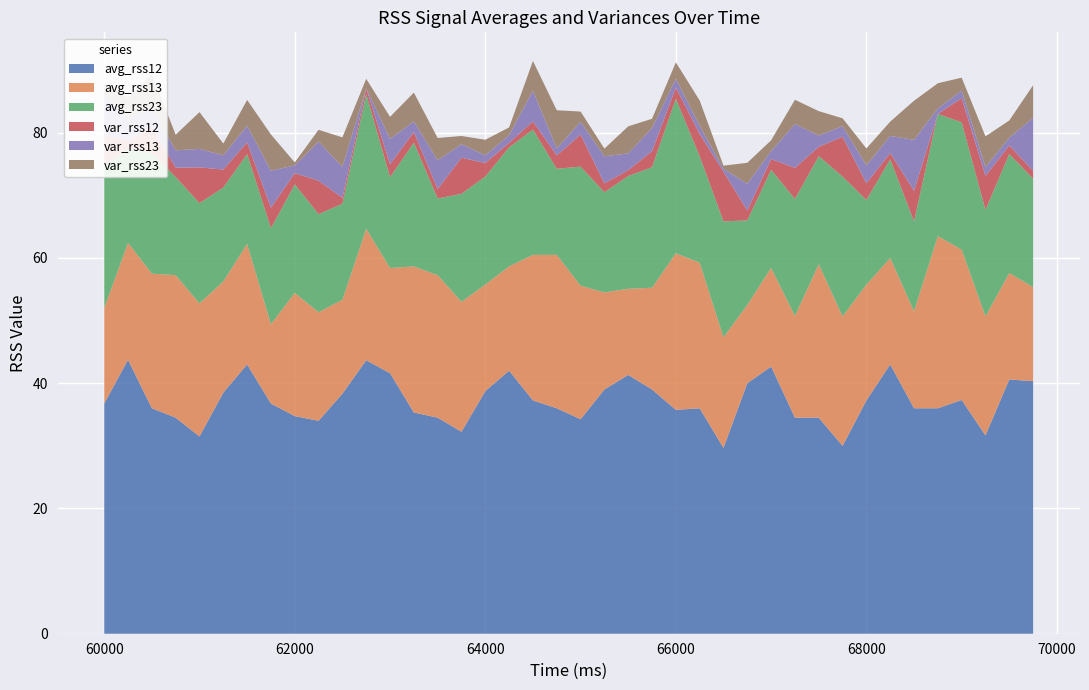

Reading left to right, list all the values displayed in this chart.

avg_rss12: 36.8	43.8	36.0	34.5	31.5	38.5	43.0	36.8	34.8	34.0	38.3	43.7	41.6	35.3	34.5	32.2	38.8	42.0	37.2	36.0	34.2	39.0	41.3	39.0	35.8	36.0	29.7	40.0	42.7	34.5	34.5	30.0	37.2	43.0	36.0	36.0	37.3	31.7	40.6	40.3
avg_rss13: 15.2	18.7	21.5	22.8	21.2	17.8	19.2	12.7	19.7	17.3	15.0	21.0	16.8	23.3	22.8	20.8	17.0	16.7	23.2	24.5	21.3	15.5	13.8	16.2	25.0	23.2	17.7	12.5	15.8	16.2	24.5	20.7	18.5	17.0	15.5	27.5	24.0	19.0	17.0	15.0
avg_rss23: 22.8	15.0	19.2	15.7	16.0	15.0	14.3	15.3	17.3	15.7	15.3	21.5	14.5	19.8	12.2	17.2	17.2	19.0	20.0	13.8	19.0	16.0	18.0	19.2	24.7	17.0	18.5	13.5	15.7	18.7	17.2	22.3	13.5	15.8	14.3	19.5	20.3	17.0	19.0	17.3
var_rss12: 4.8	1.3	4.2	1.5	5.7	2.9	1.9	3.3	1.8	5.3	0.9	0.9	2.1	1.7	1.5	5.8	2.2	0.7	1.3	2.1	5.1	1.4	0.9	2.5	1.8	3.5	7.9	1.6	1.7	5.0	1.5	6.4	2.7	1.0	4.9	0.0	3.9	5.4	1.4	1.2
var_rss13: 6.6	3.3	2.9	2.8	3.0	2.3	2.7	5.9	1.2	6.2	5.0	0.0	4.1	1.7	4.6	2.2	1.2	1.2	4.9	1.1	2.0	4.3	2.7	3.7	1.4	1.3	0.5	4.3	1.3	7.0	1.8	1.7	2.9	2.7	8.1	0.9	1.2	1.4	1.3	8.5
var_rss23: 1.8	3.6	5.5	2.5	5.9	1.9	4.1	5.8	0.5	1.9	4.7	1.5	3.5	4.6	3.6	1.3	2.5	1.2	4.7	6.1	1.6	1.2	4.3	1.5	2.6	4.1	0.5	3.4	1.7	3.9	3.9	1.2	2.7	2.3	6.2	4.0	2.0	4.9	2.7	5.2